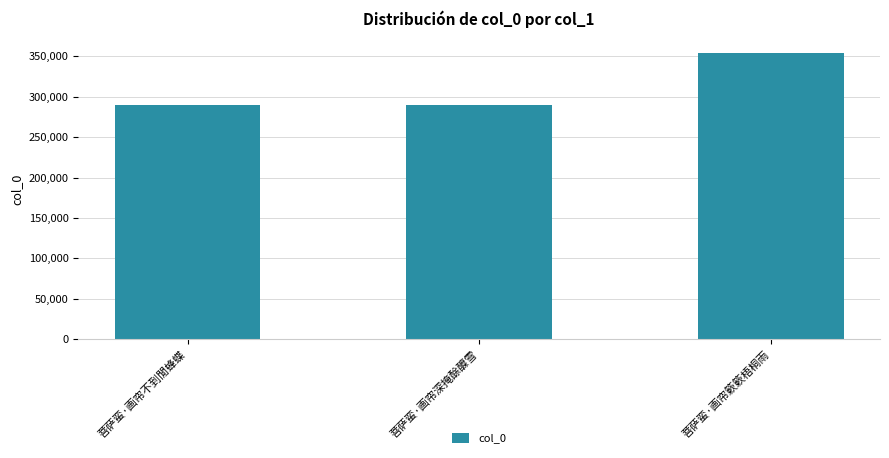

What is the difference between the values at 菩萨蛮·画帘不到閒蜂蝶 and 菩萨蛮·画帘深掩酴醾雪?

58